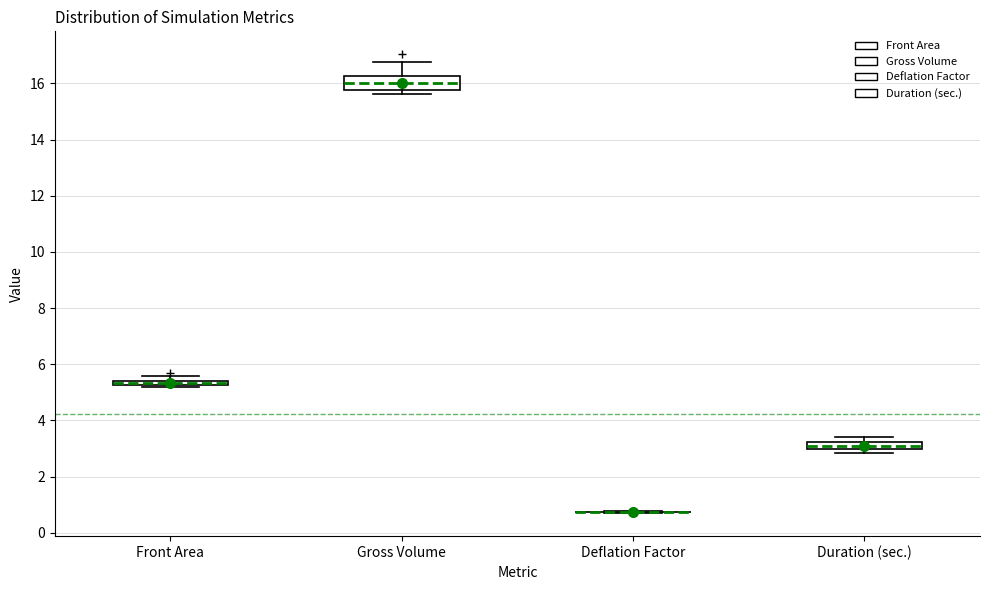

Which box is the tallest, from its lower edge to its upper edge?

Gross Volume